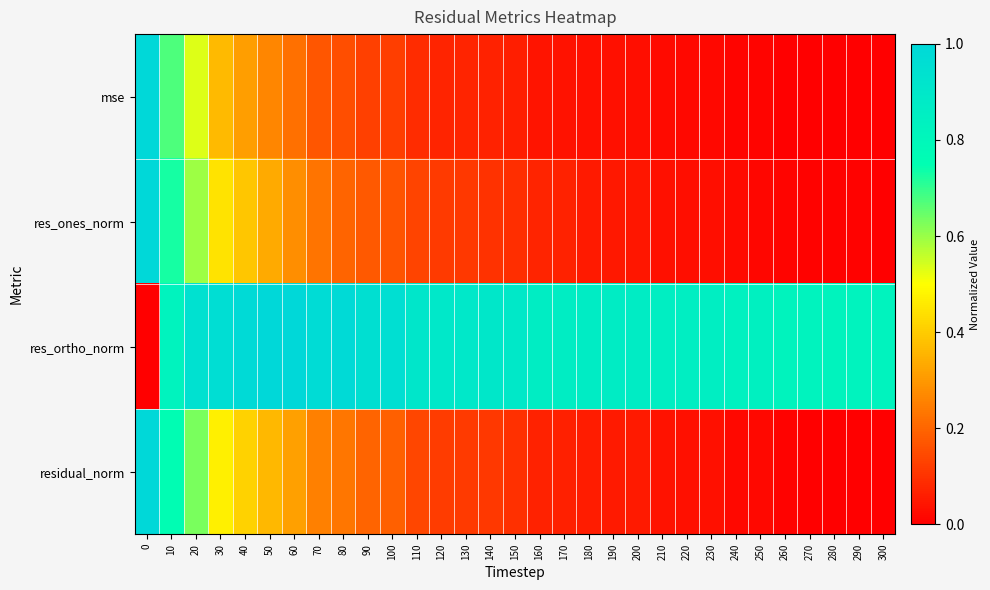

Between 280 and 270, which is larger?

270